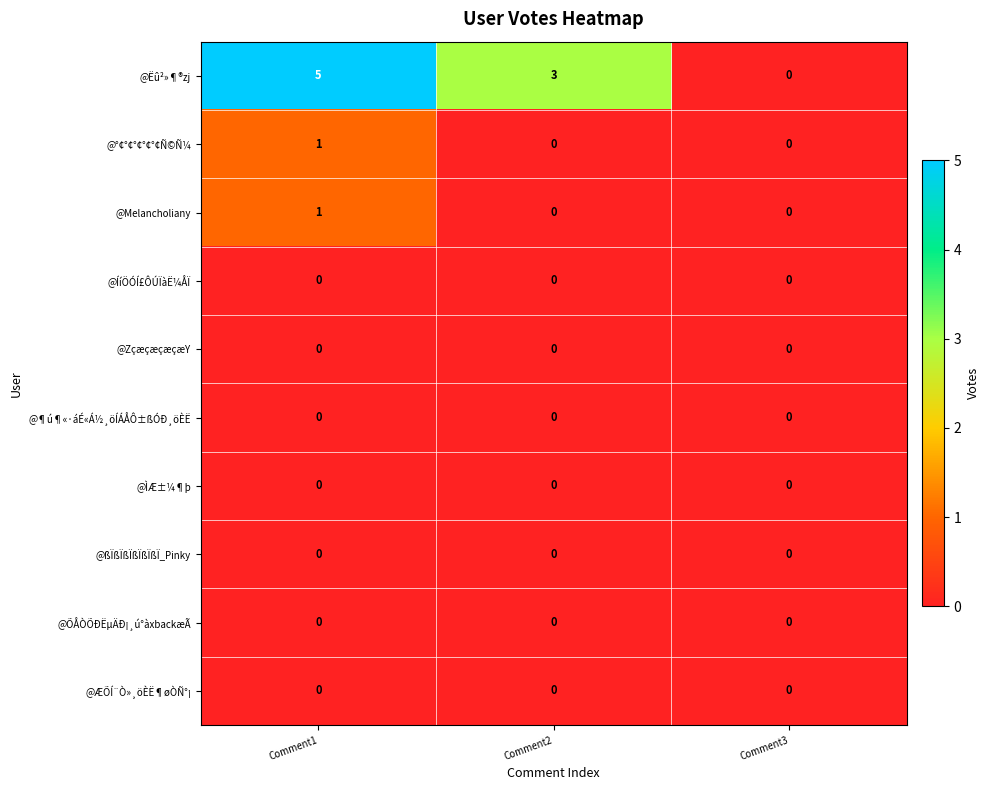

Rank the categories by @Ëû²»¶®zj value from highest to lowest.

Comment1, Comment2, Comment3